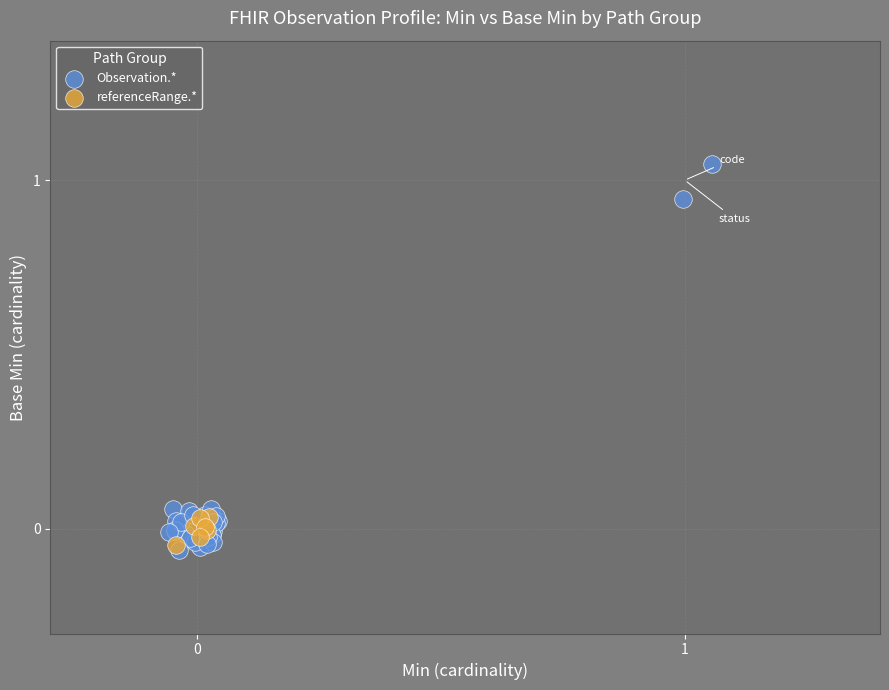

Which series has the largest Y range (max minus min)?

Observation.*